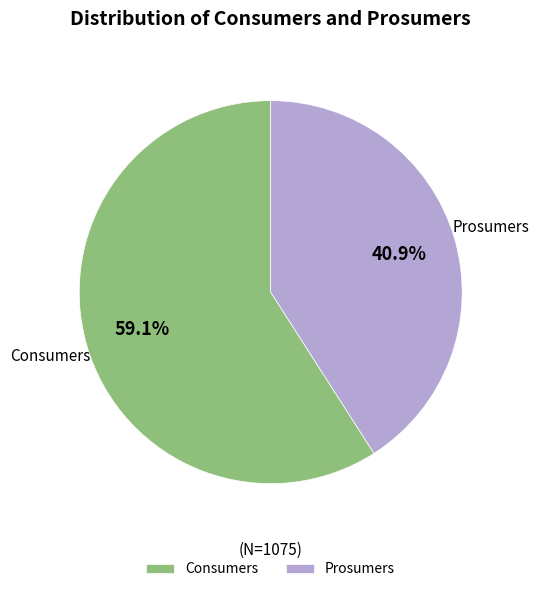

Count the number of slices in the pie.

2